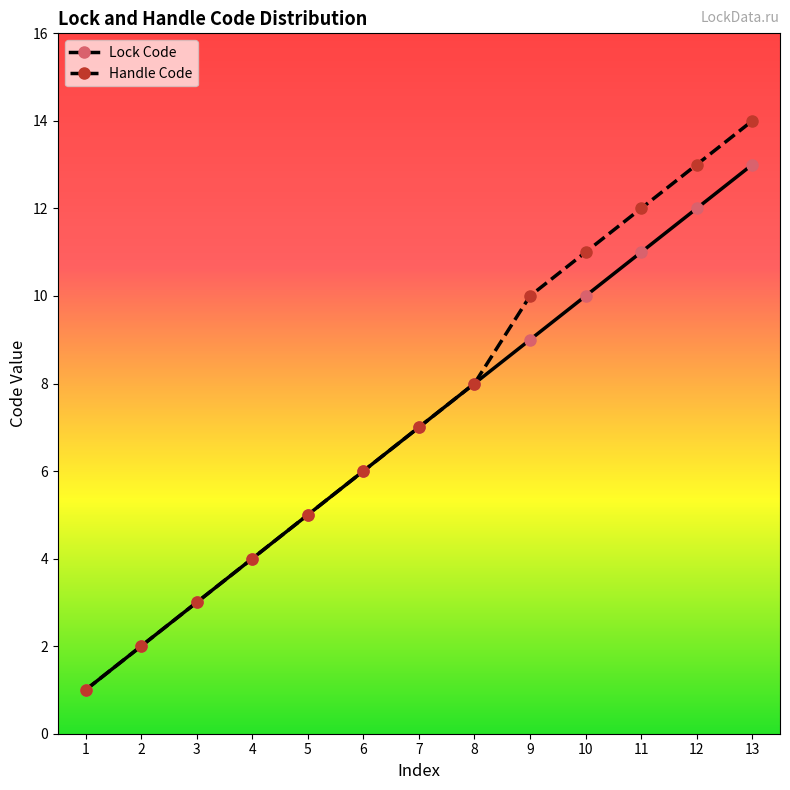

Rank the series at 10 from lowest to highest value.

Lock Code, Handle Code